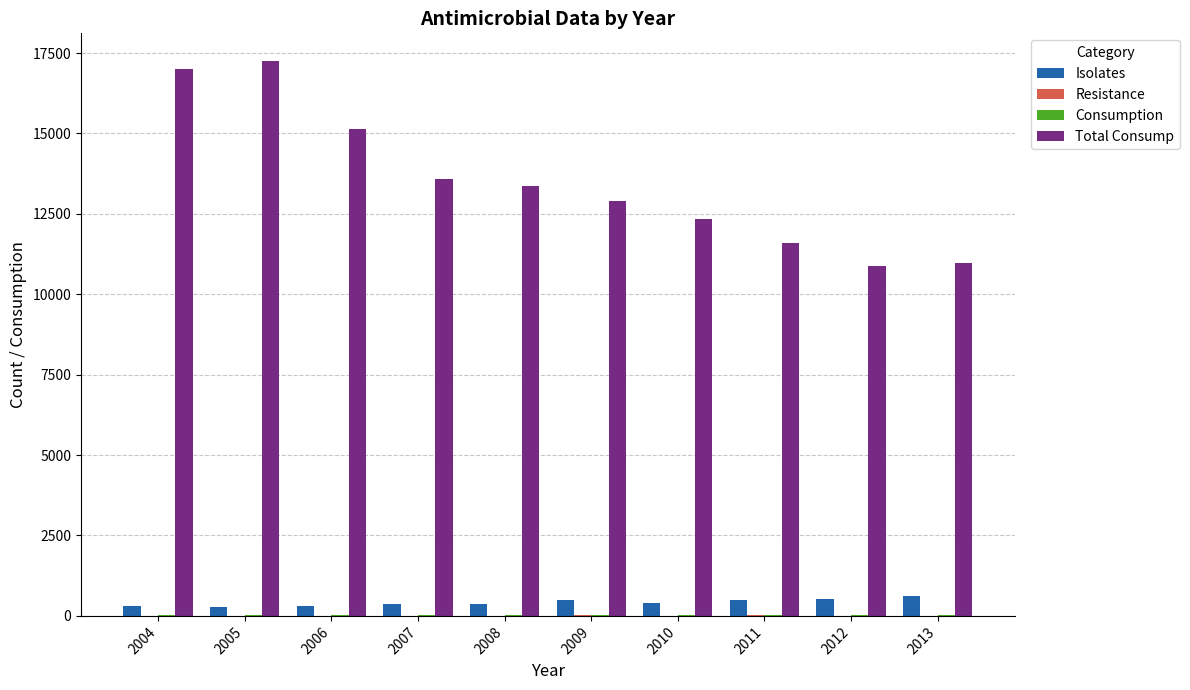

How many categories are shown in the chart?

10